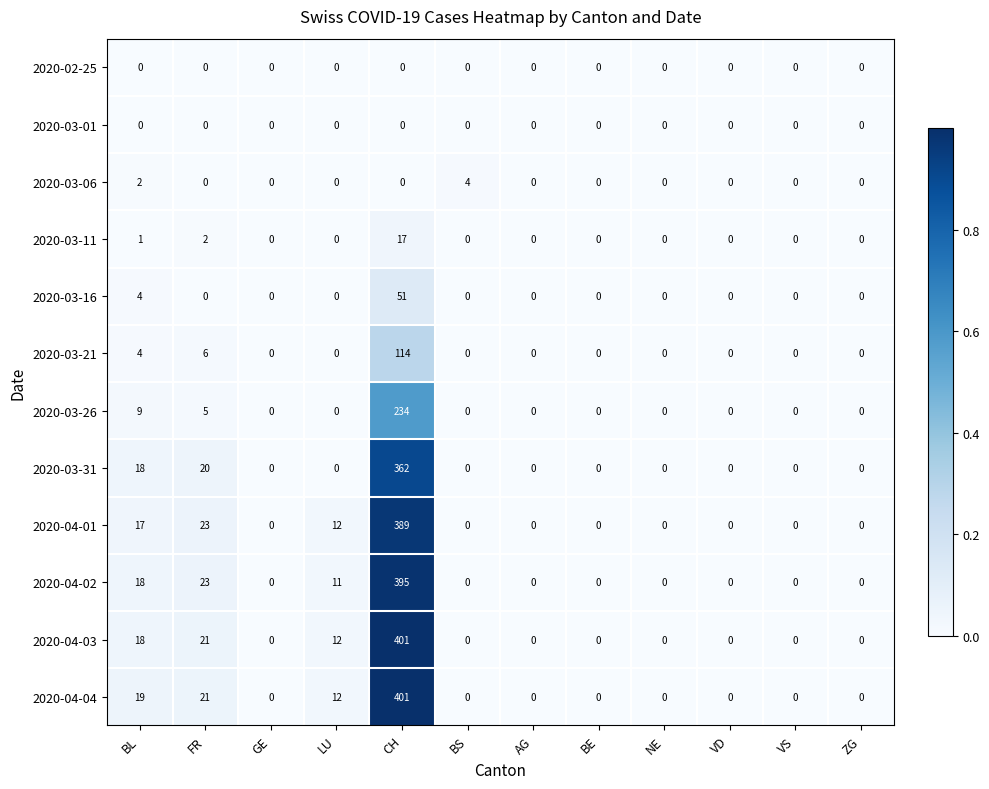

What is the average value of the 2020-03-31 series?

33